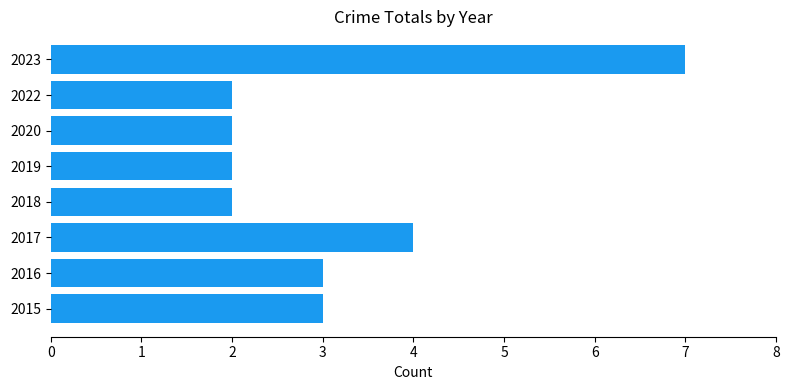

Reading top to bottom, transcribe all the data shown in this chart.

7	2	2	2	2	4	3	3